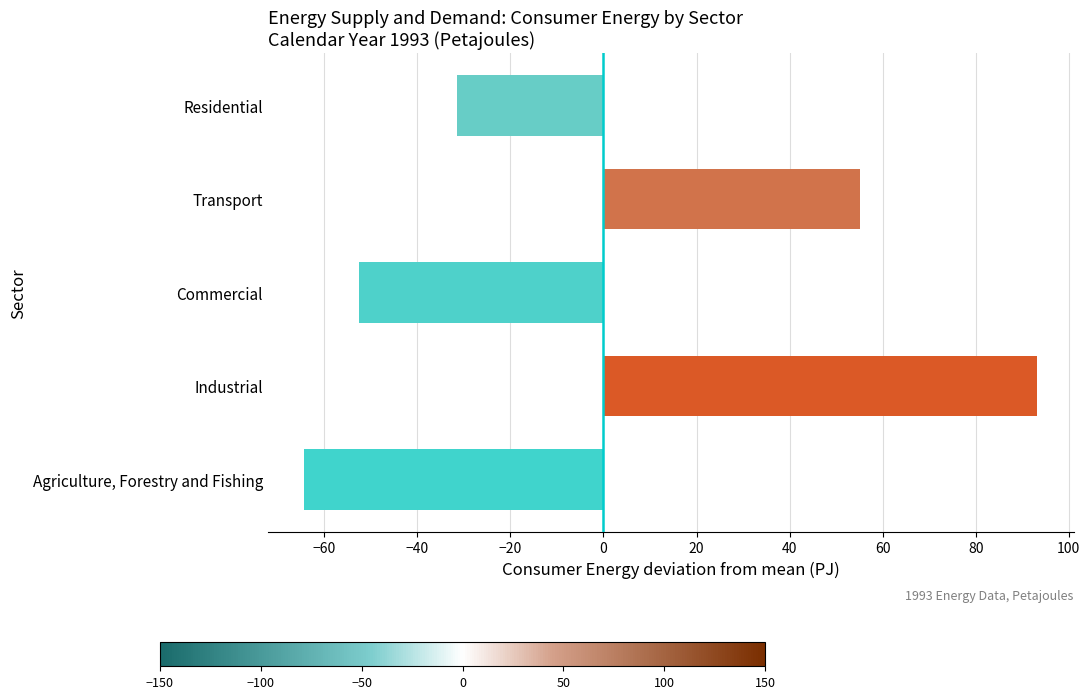

How many series are shown in this chart?

1